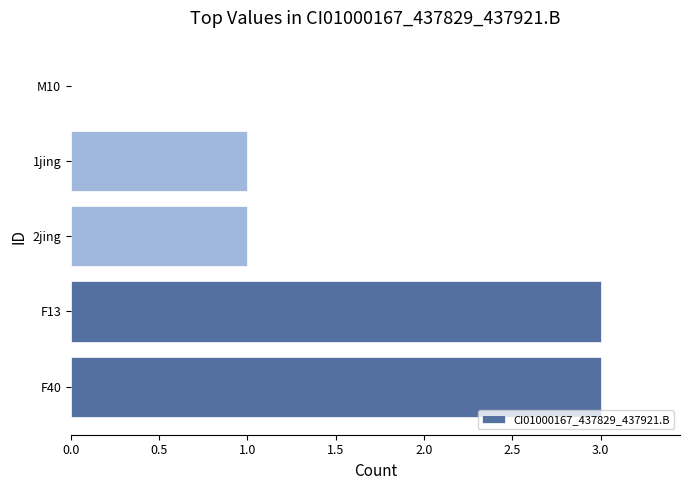

Count the number of categories in the chart.

5